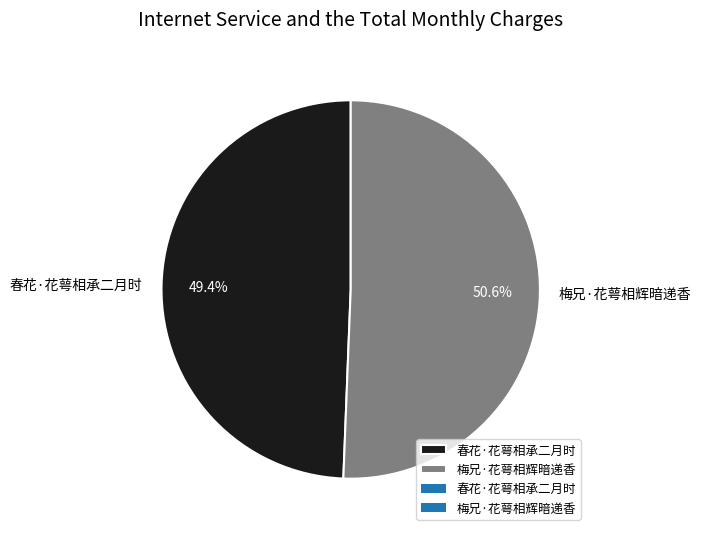

The 春花·花萼相承二月时 slice represents 49% of the pie. True or false?

True